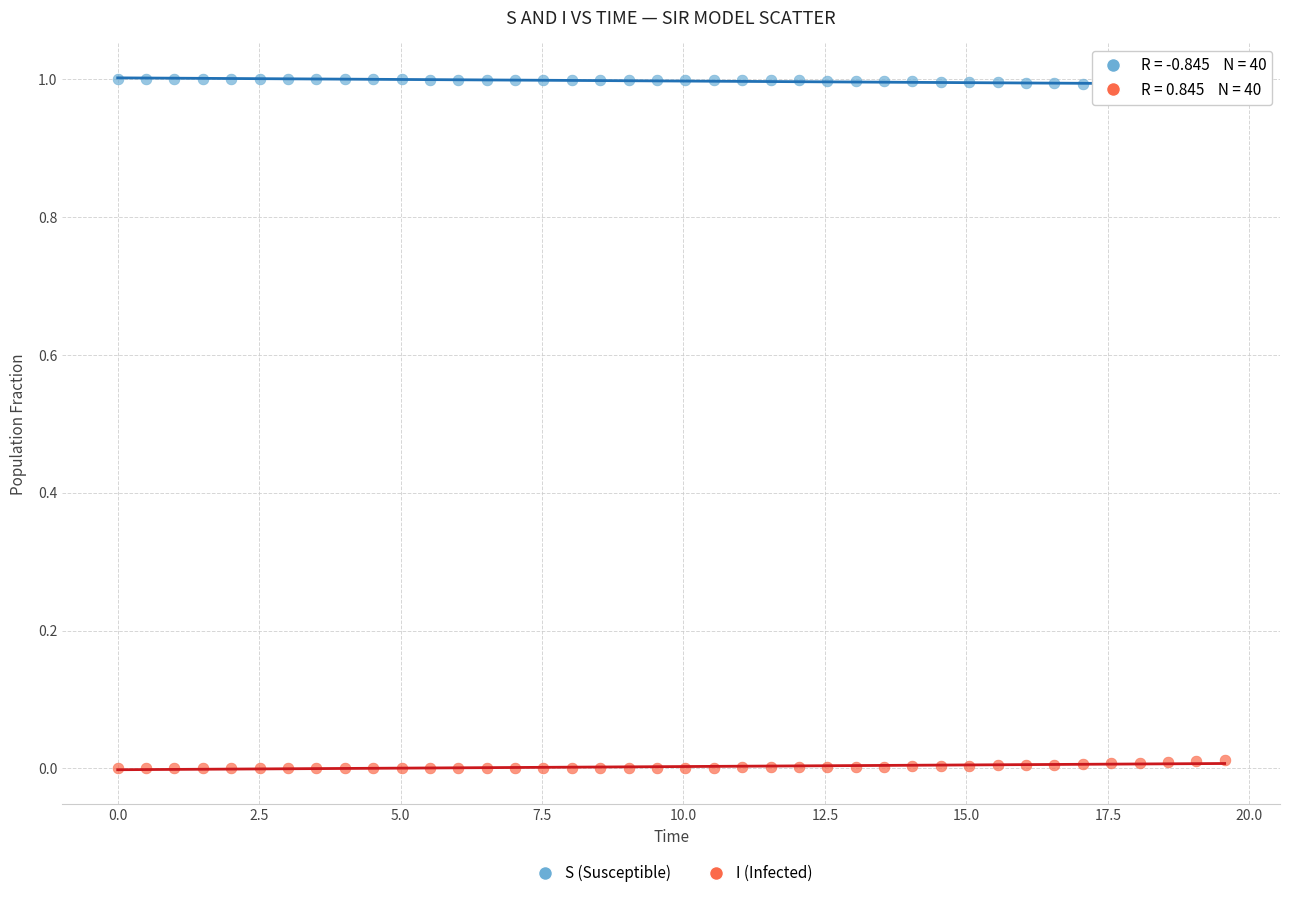

Across all data points, what is the range of X values (max minus min)?

19.6